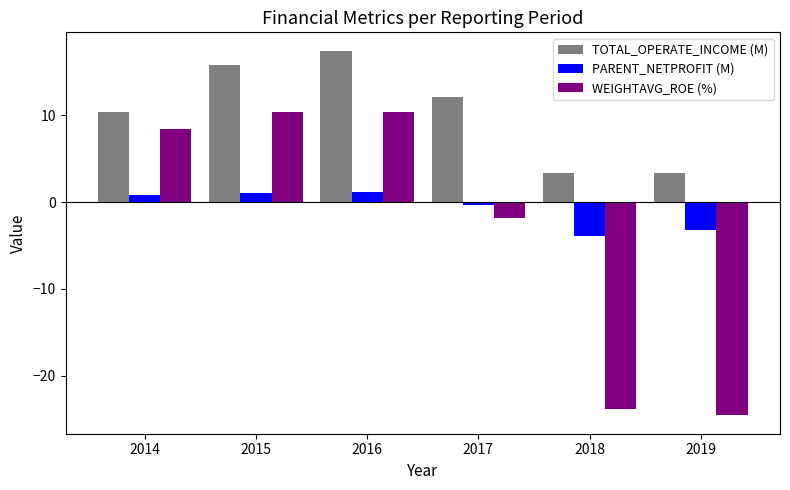

How many data points does each series have?

6